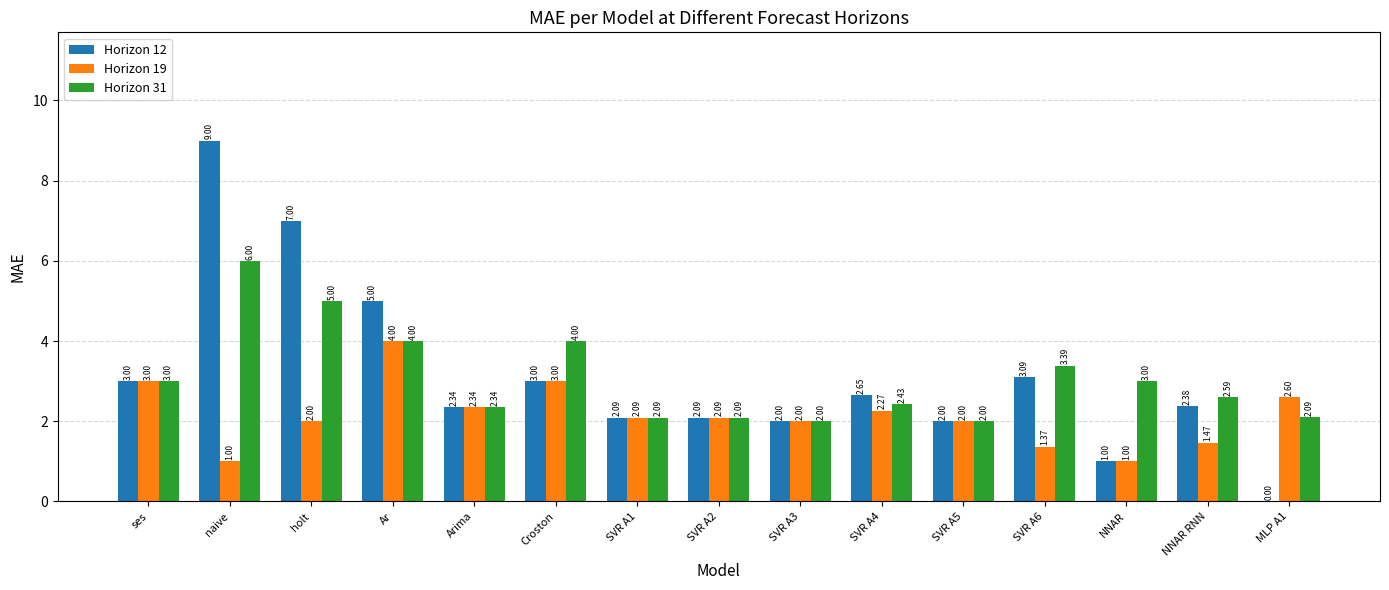

How many data points does each series have?

15